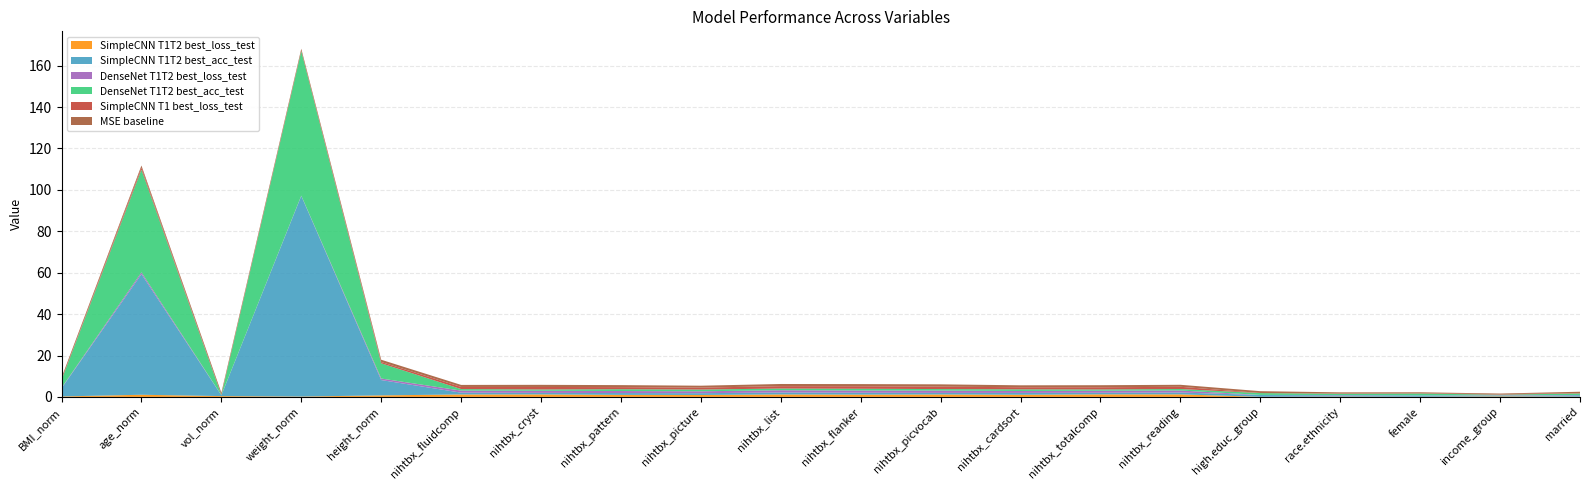

Reading right to left, transcribe all the data shown in this chart.

SimpleCNN T1T2 best_loss_test: married=0.1	income_group=0.2	female=0.1	race.ethnicity=0.2	high.educ_group=0.1	nihtbx_reading=1.2	nihtbx_totalcomp=1.2	nihtbx_cardsort=1.0	nihtbx_picvocab=1.2	nihtbx_flanker=1.1	nihtbx_list=1.2	nihtbx_picture=0.9	nihtbx_pattern=1.0	nihtbx_cryst=1.2	nihtbx_fluidcomp=1.2	height_norm=0.7	weight_norm=0.2	vol_norm=0.4	age_norm=1.0	BMI_norm=0.2
SimpleCNN T1T2 best_acc_test: married=0.7	income_group=0.3	female=0.7	race.ethnicity=0.6	high.educ_group=0.9	nihtbx_reading=0.9	nihtbx_totalcomp=0.8	nihtbx_cardsort=0.9	nihtbx_picvocab=0.8	nihtbx_flanker=0.9	nihtbx_list=0.9	nihtbx_picture=0.9	nihtbx_pattern=0.9	nihtbx_cryst=0.7	nihtbx_fluidcomp=0.9	height_norm=7.4	weight_norm=96.9	vol_norm=0.4	age_norm=58.2	BMI_norm=3.9
DenseNet T1T2 best_loss_test: married=0.1	income_group=0.2	female=0.0	race.ethnicity=0.1	high.educ_group=0.0	nihtbx_reading=1.0	nihtbx_totalcomp=1.0	nihtbx_cardsort=0.9	nihtbx_picvocab=1.1	nihtbx_flanker=1.1	nihtbx_list=1.1	nihtbx_picture=0.9	nihtbx_pattern=1.0	nihtbx_cryst=1.0	nihtbx_fluidcomp=1.0	height_norm=0.7	weight_norm=0.1	vol_norm=0.0	age_norm=0.9	BMI_norm=0.2
DenseNet T1T2 best_acc_test: married=0.7	income_group=0.3	female=0.8	race.ethnicity=0.6	high.educ_group=0.9	nihtbx_reading=0.7	nihtbx_totalcomp=0.6	nihtbx_cardsort=0.8	nihtbx_picvocab=0.7	nihtbx_flanker=0.9	nihtbx_list=0.8	nihtbx_picture=0.8	nihtbx_pattern=0.9	nihtbx_cryst=0.6	nihtbx_fluidcomp=0.7	height_norm=7.4	weight_norm=69.8	vol_norm=0.0	age_norm=49.6	BMI_norm=3.8
SimpleCNN T1 best_loss_test: married=0.1	income_group=0.3	female=0.1	race.ethnicity=0.2	high.educ_group=0.1	nihtbx_reading=1.1	nihtbx_totalcomp=1.0	nihtbx_cardsort=1.0	nihtbx_picvocab=1.2	nihtbx_flanker=1.2	nihtbx_list=1.1	nihtbx_picture=0.9	nihtbx_pattern=1.0	nihtbx_cryst=1.2	nihtbx_fluidcomp=1.0	height_norm=0.6	weight_norm=0.2	vol_norm=0.1	age_norm=1.0	BMI_norm=0.2
MSE baseline: married=0.7	income_group=0.3	female=0.5	race.ethnicity=0.5	high.educ_group=0.9	nihtbx_reading=1.0	nihtbx_totalcomp=1.0	nihtbx_cardsort=0.9	nihtbx_picvocab=1.1	nihtbx_flanker=1.0	nihtbx_list=1.0	nihtbx_picture=0.9	nihtbx_pattern=1.0	nihtbx_cryst=1.0	nihtbx_fluidcomp=1.0	height_norm=1.1	weight_norm=1.0	vol_norm=1.0	age_norm=1.0	BMI_norm=0.9